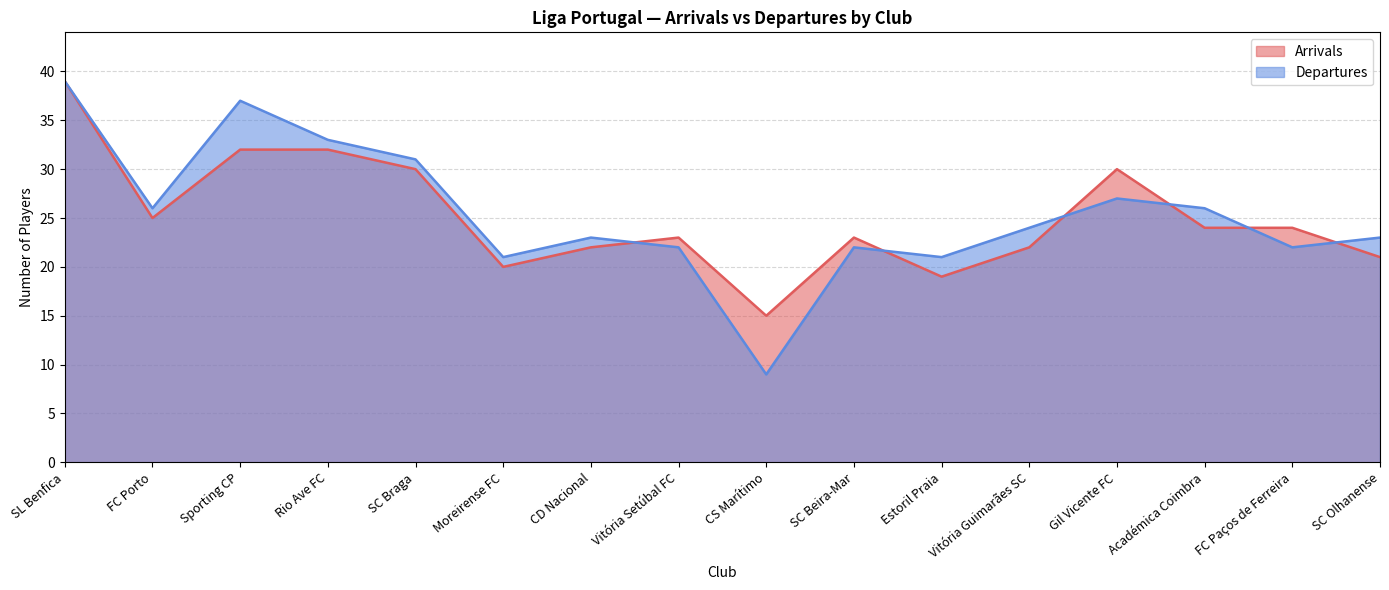

Where is the first local maximum for Arrivals?

Vitória Setúbal FC